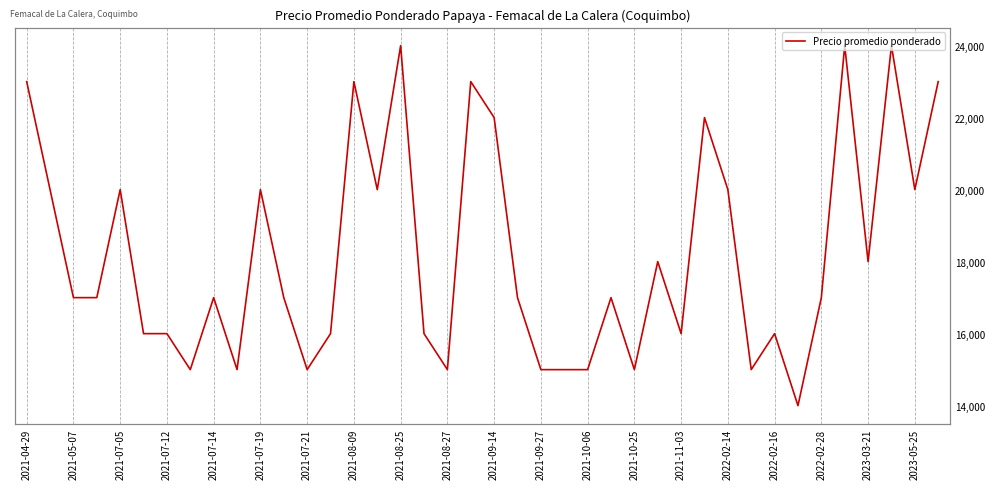

What is the average value?

18200